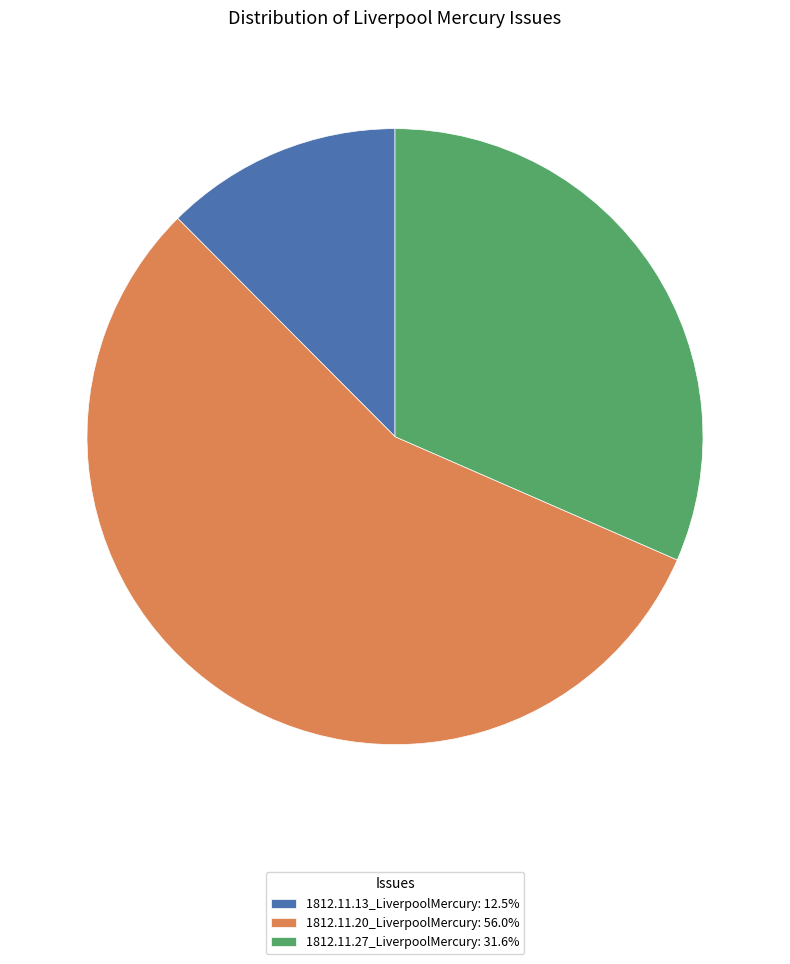

Which has a higher value, 1812.11.20_LiverpoolMercury or 1812.11.13_LiverpoolMercury?

1812.11.20_LiverpoolMercury